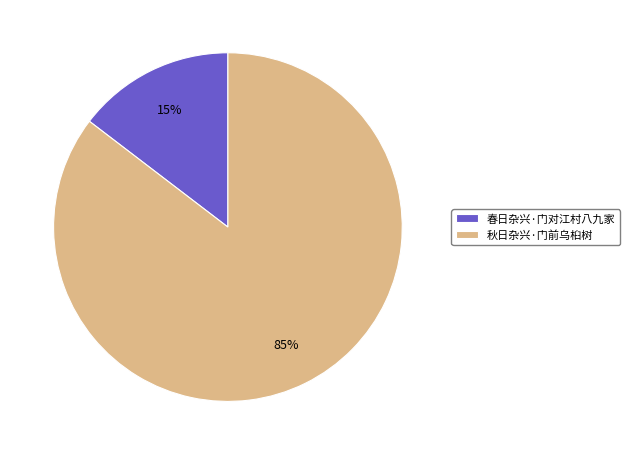

To the nearest percent, what percentage of the pie is 春日杂兴·门对江村八九家?

15%